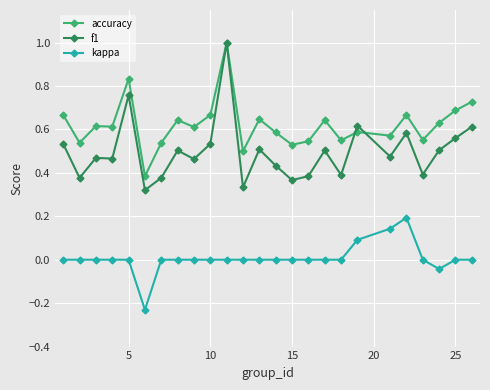

Which series has the widest spread of values?

f1